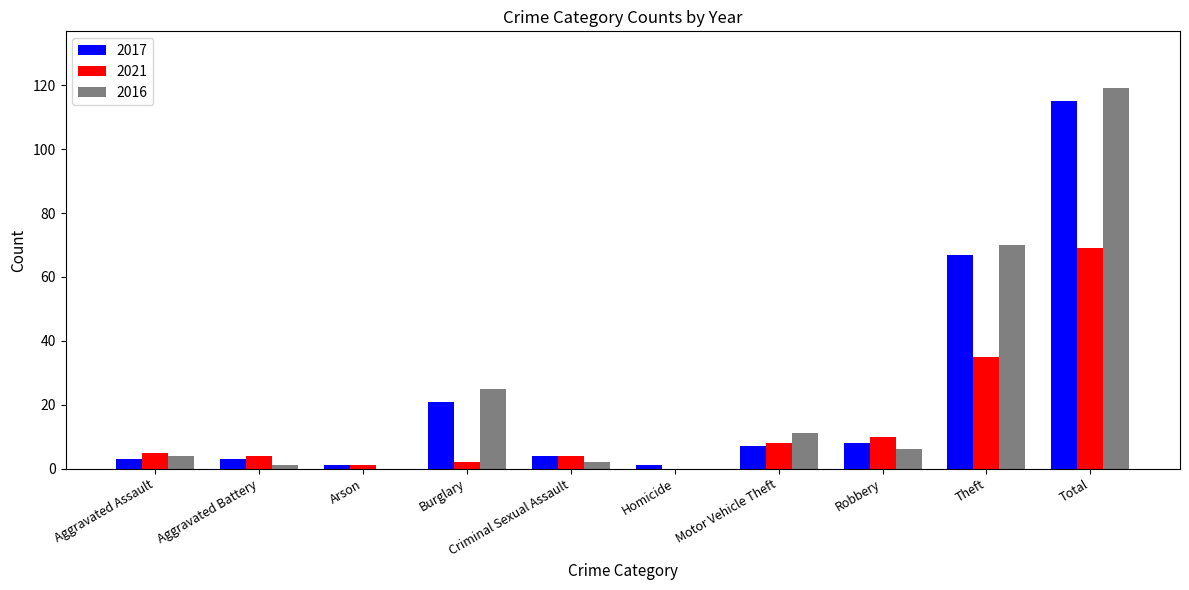

What is the maximum value shown in the chart?

119